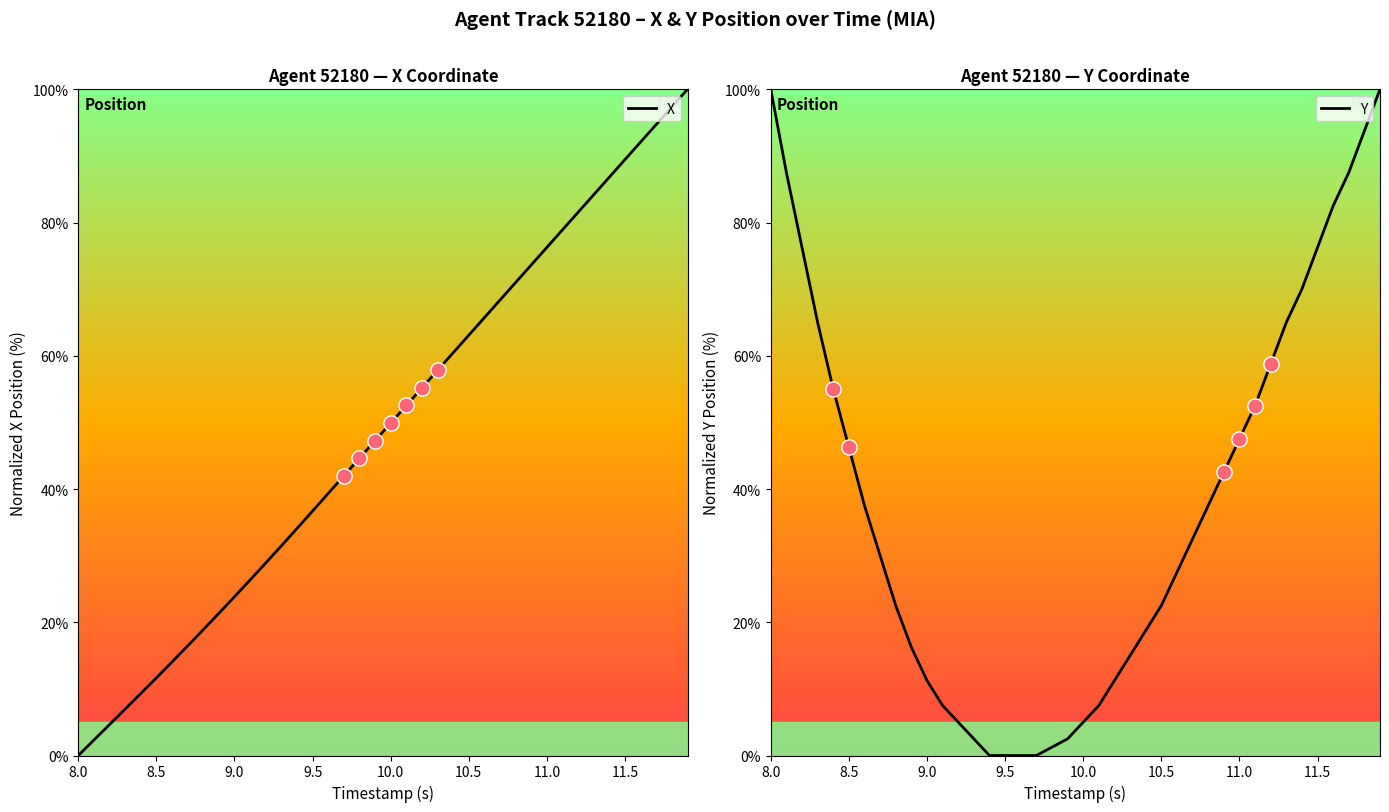

Is it true that X equals 0.0 at 8.0?

True